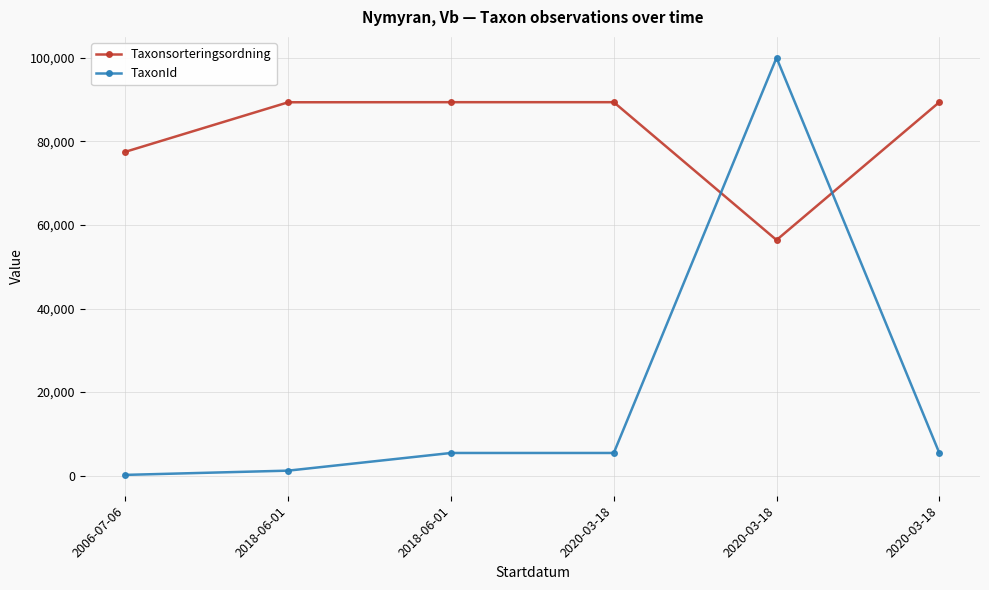

How many series are shown in this chart?

2